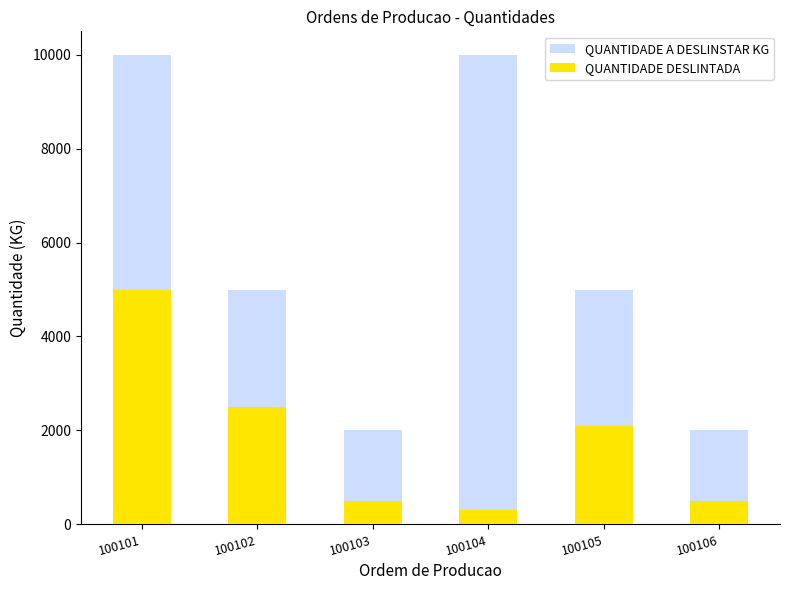

What is the value of the QUANTIDADE DESLINTADA bar at the 4th from the left?

300